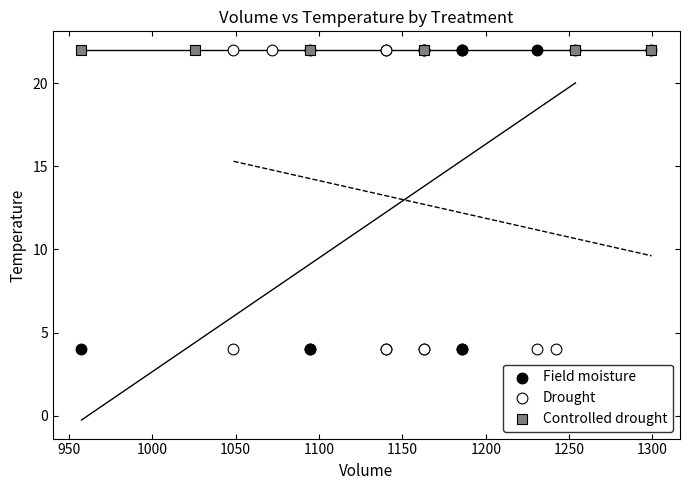

What are all the series names shown in the legend?

Field moisture, Drought, Controlled drought